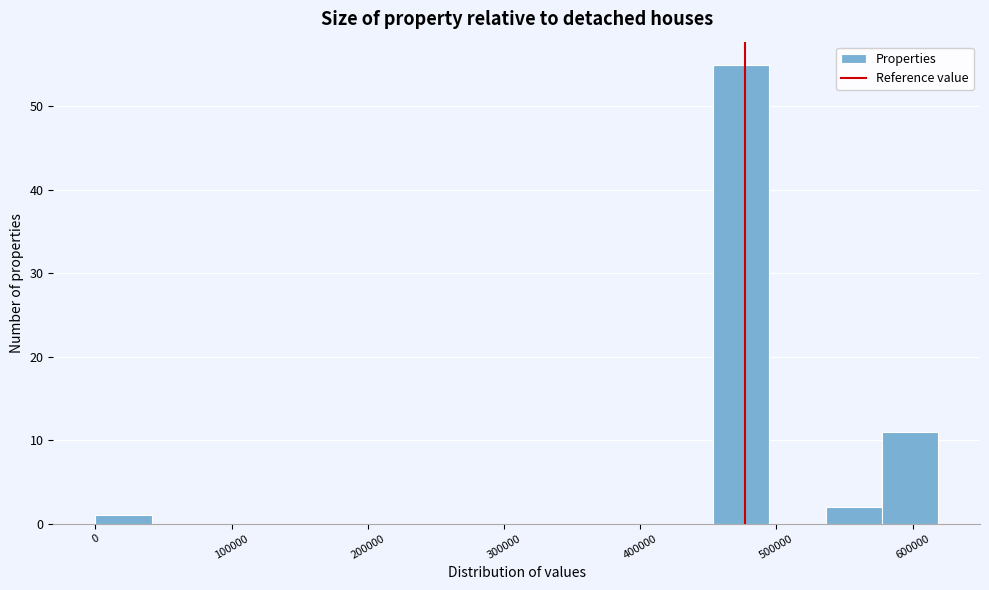

What is the height of the bar covering 450000 to 490000 on the x-axis? Neither the bar edges nor the heights are printed on the chart, so give them approximately, as read against the axes.

55